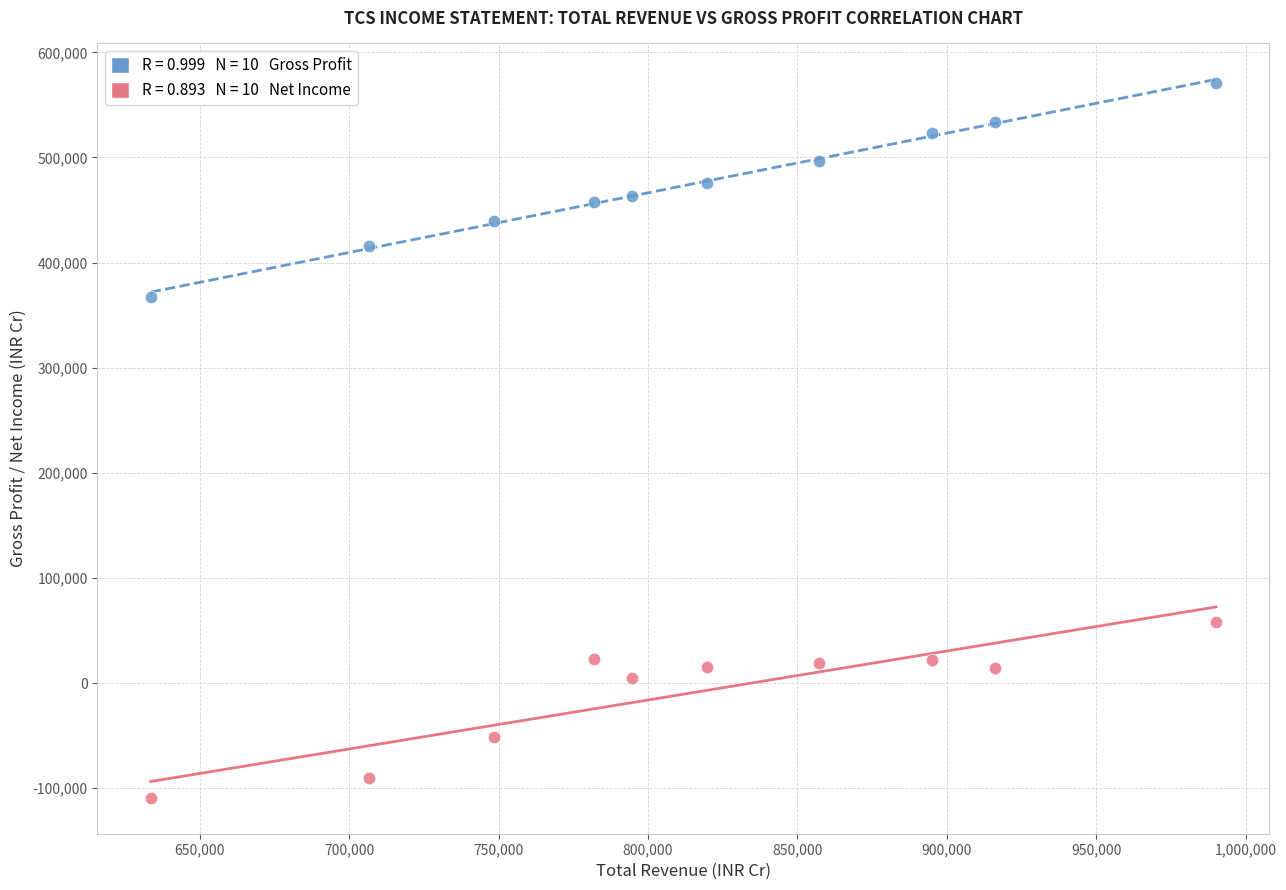

Across all series, what Y value is closest to 230650?

367300